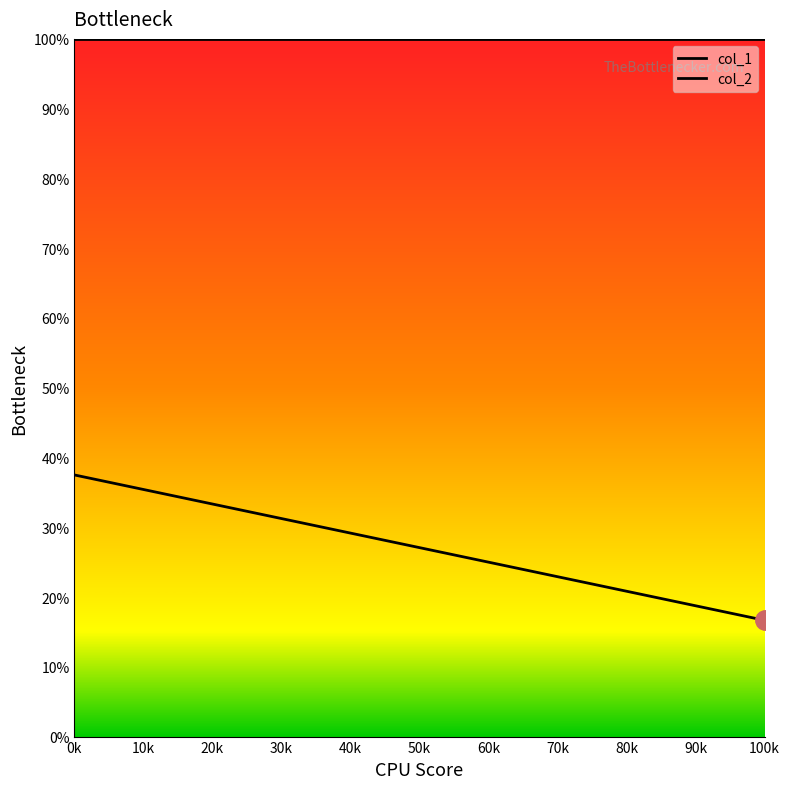

Rank the series at 0k from highest to lowest value.

col_2, col_1